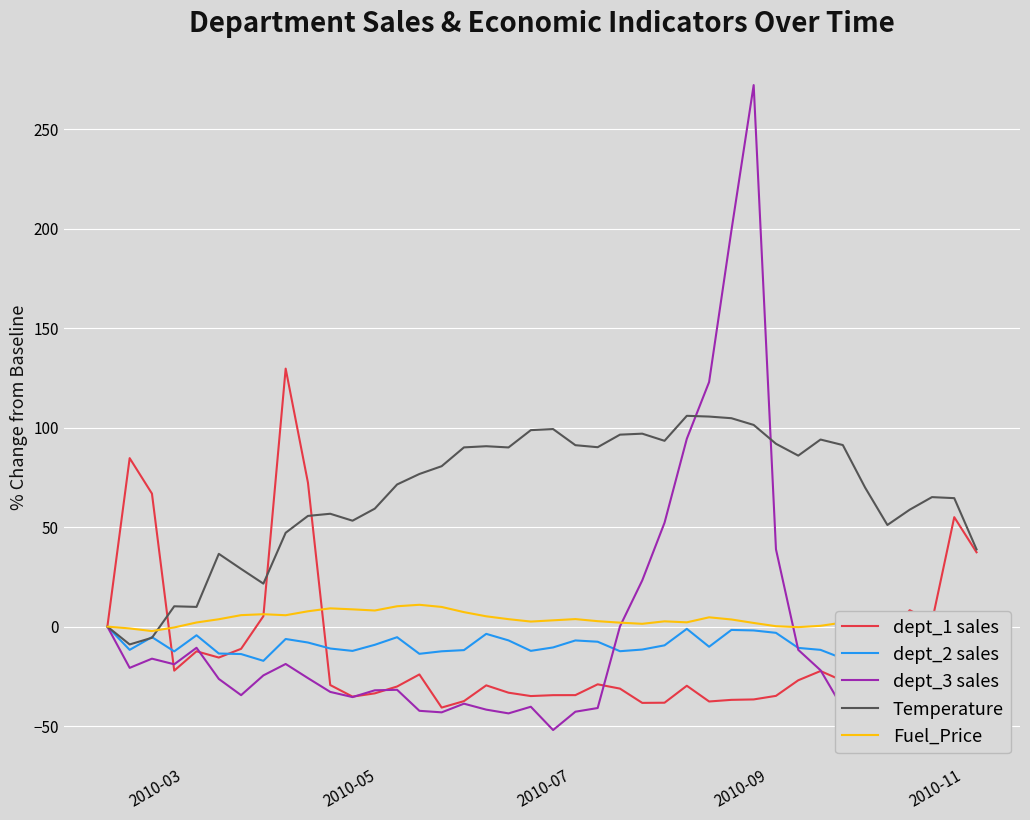

What is the difference between the maximum and second lowest values in the Fuel_Price series?

11.9